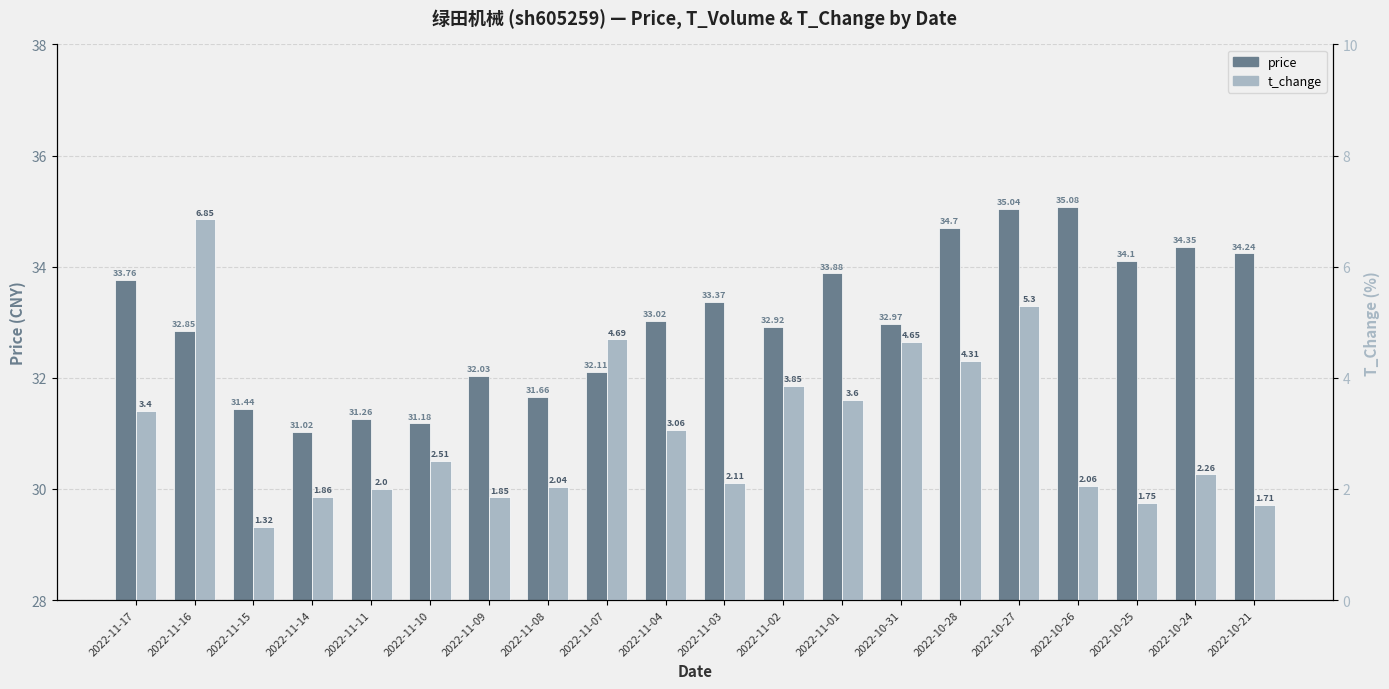

What is the difference between the second highest and second lowest values in the t_change series?

3.6